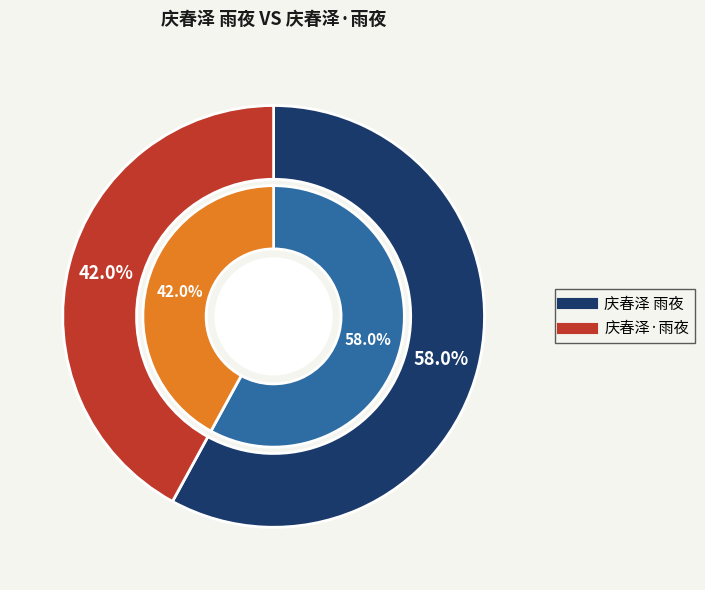

Which slice is the largest?

庆春泽 雨夜